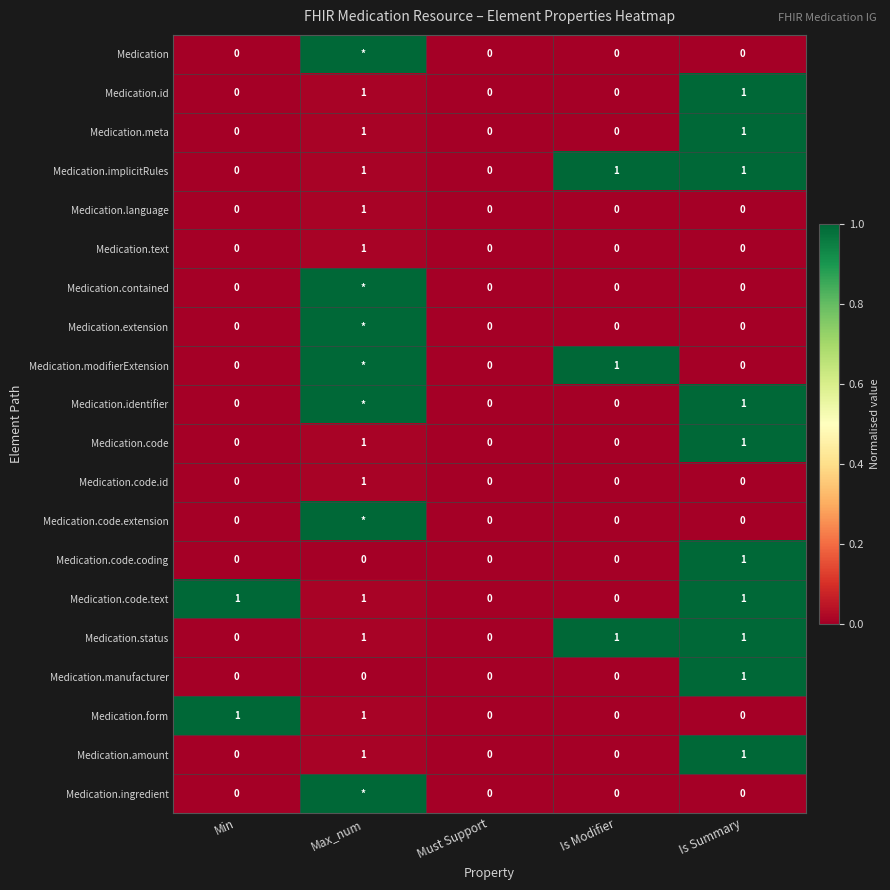

How many series are shown in this chart?

20